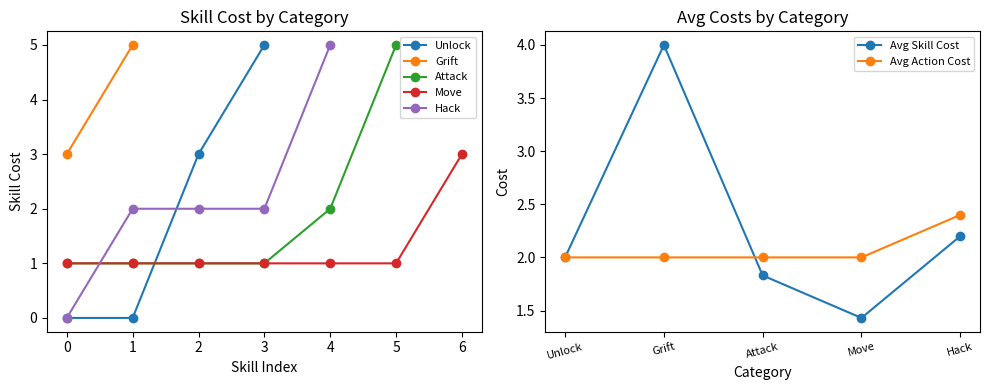

True or false: Unlock has more than 2 interior local peaks.

False